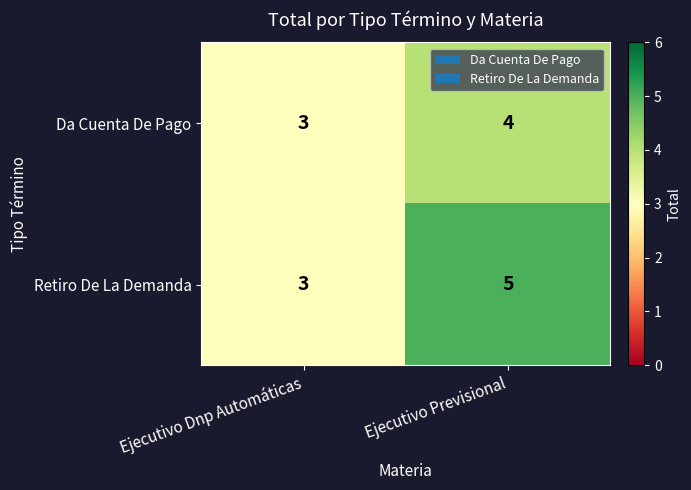

List the series in order of their overall mean, highest first.

Retiro De La Demanda, Da Cuenta De Pago